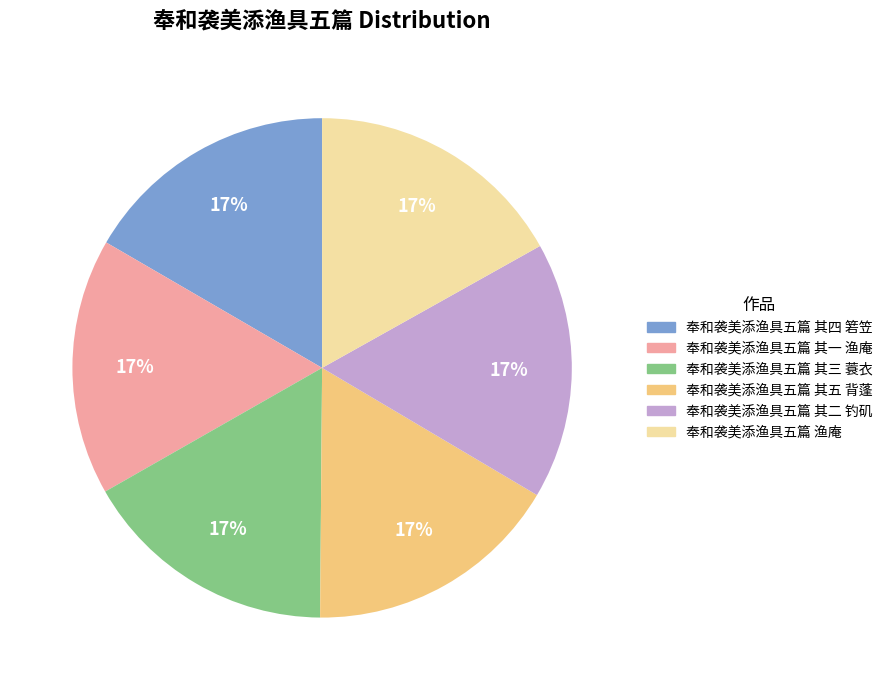

Count the number of slices in the pie.

6